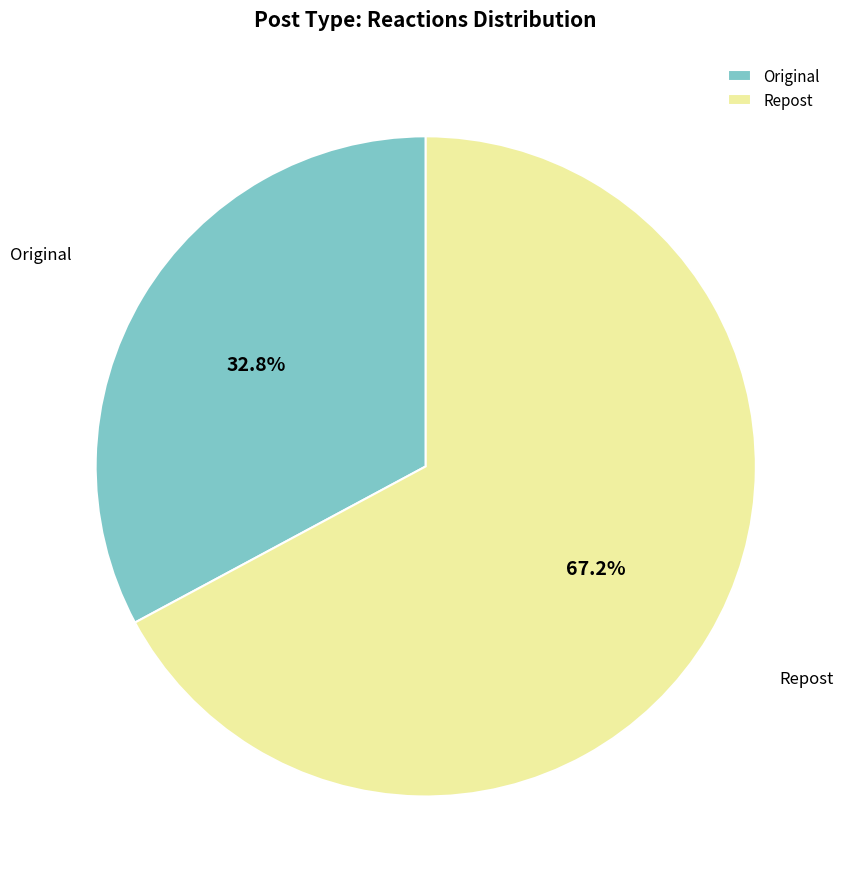

What percentage is the Repost slice, to the nearest percent?

67%